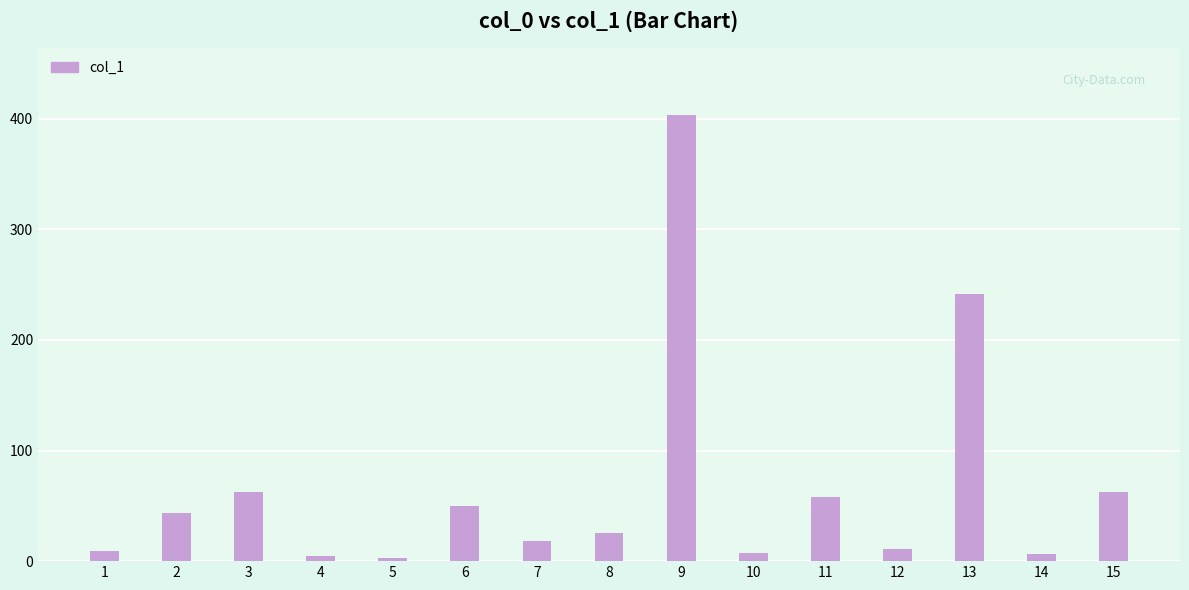

What is the sum of the values at 8 and 13?

267.0